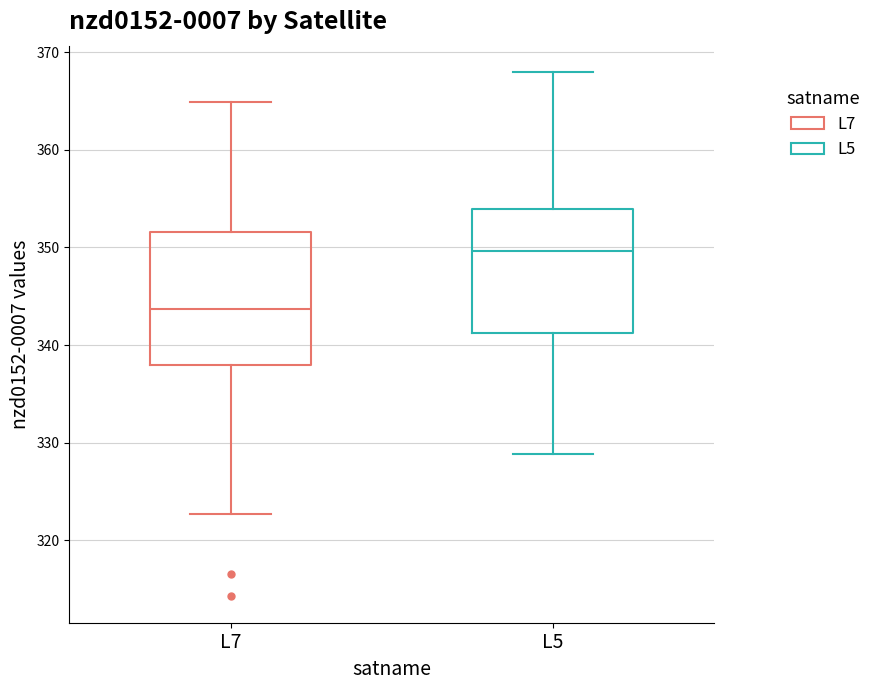

Reading left to right, read every box against the y-axis: the position of its median line, the range the box covers, and the ends of its whiskers. The values are not printed on the chart, so give them approximately, as read against the axis.

L7: median 344, box 338 to 352, whiskers 323 to 365
L5: median 350, box 341 to 354, whiskers 329 to 368